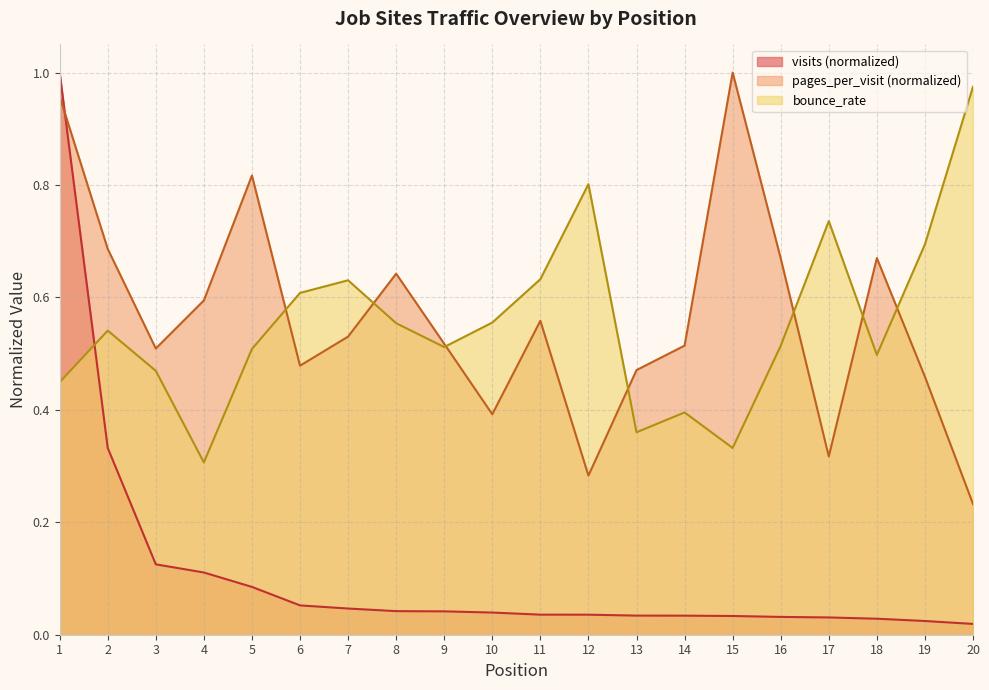

True or false: pages_per_visit and bounce_rate cross at least once.

True